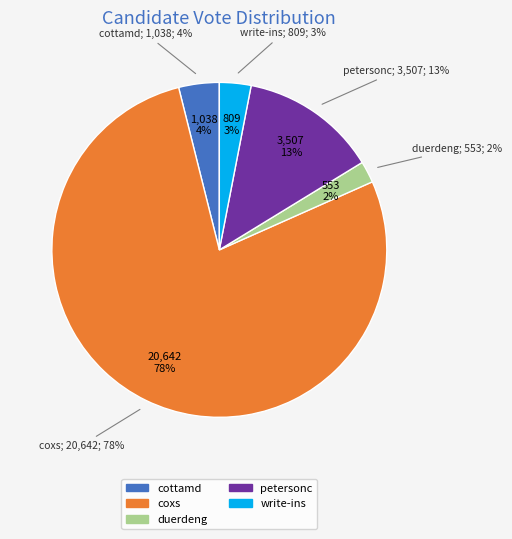

What percentage is NOT represented by duerdeng?

97.9%